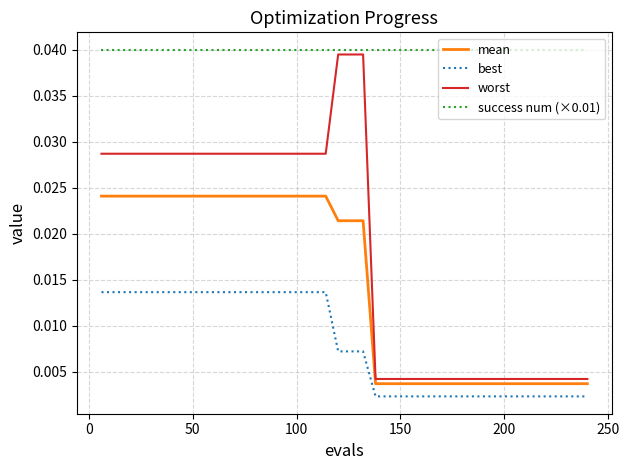

Which series has the widest spread of values?

worst